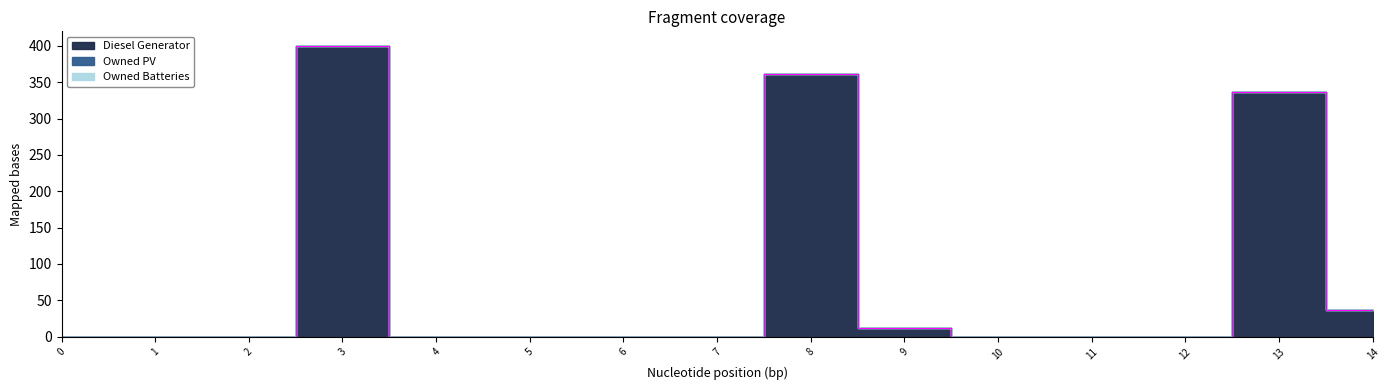

The Owned Batteries series shows 0 at 13. True or false?

True